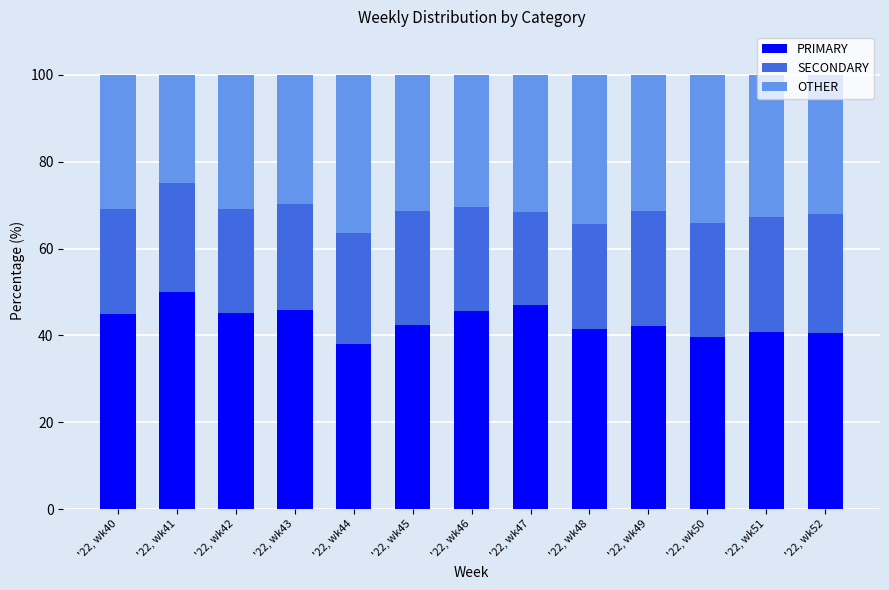

What is the highest value of the PRIMARY series?

50.0